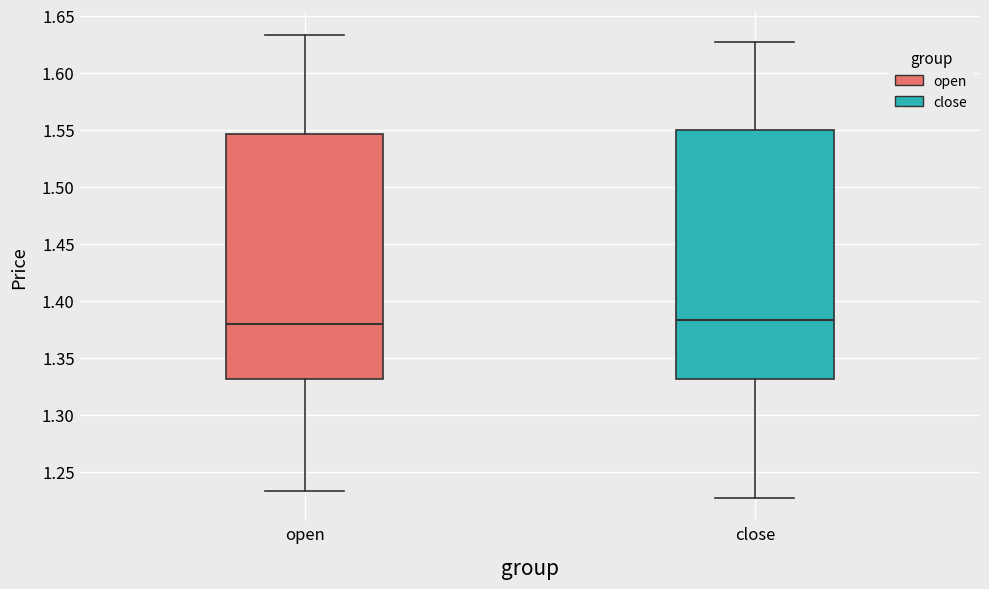

Reading left to right, transcribe this box plot: for each box, give where its median line is, the range the box spans, and where its two whiskers end, as read against the y-axis. The values are not printed on the chart, so give them approximately, as read against the axis.

open: median 1.380, box 1.330 to 1.545, whiskers 1.235 to 1.635
close: median 1.385, box 1.330 to 1.550, whiskers 1.225 to 1.625